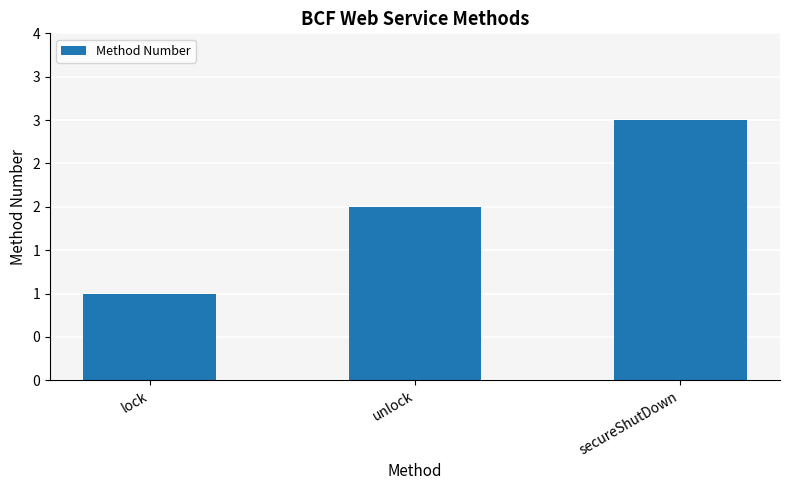

Does the chart contain any negative values?

No